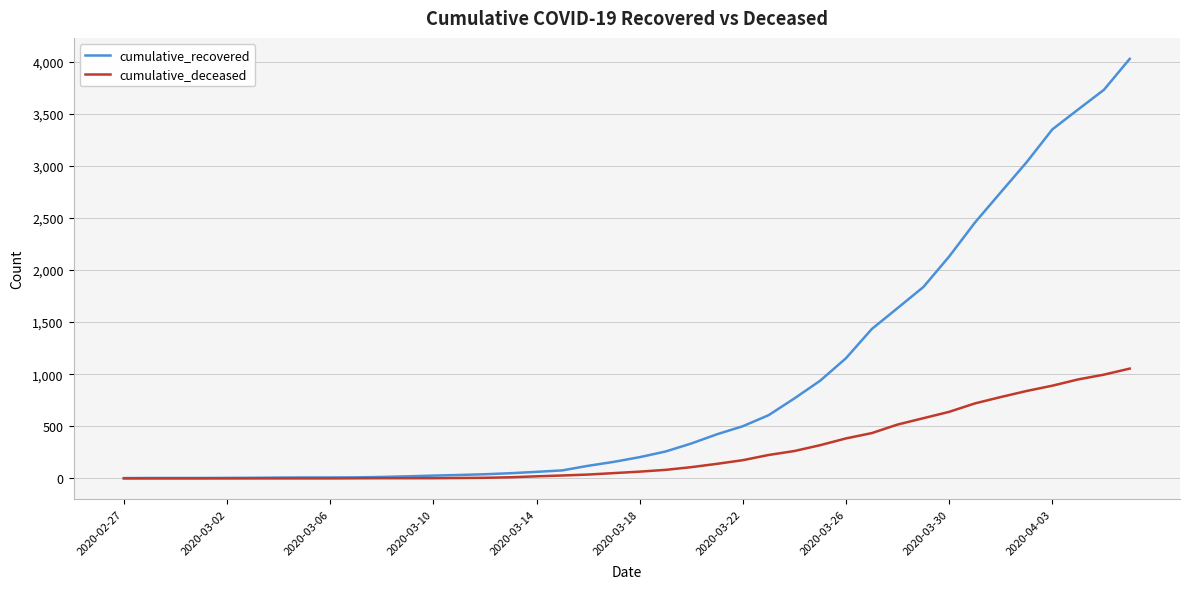

Count the number of data series in this chart.

2